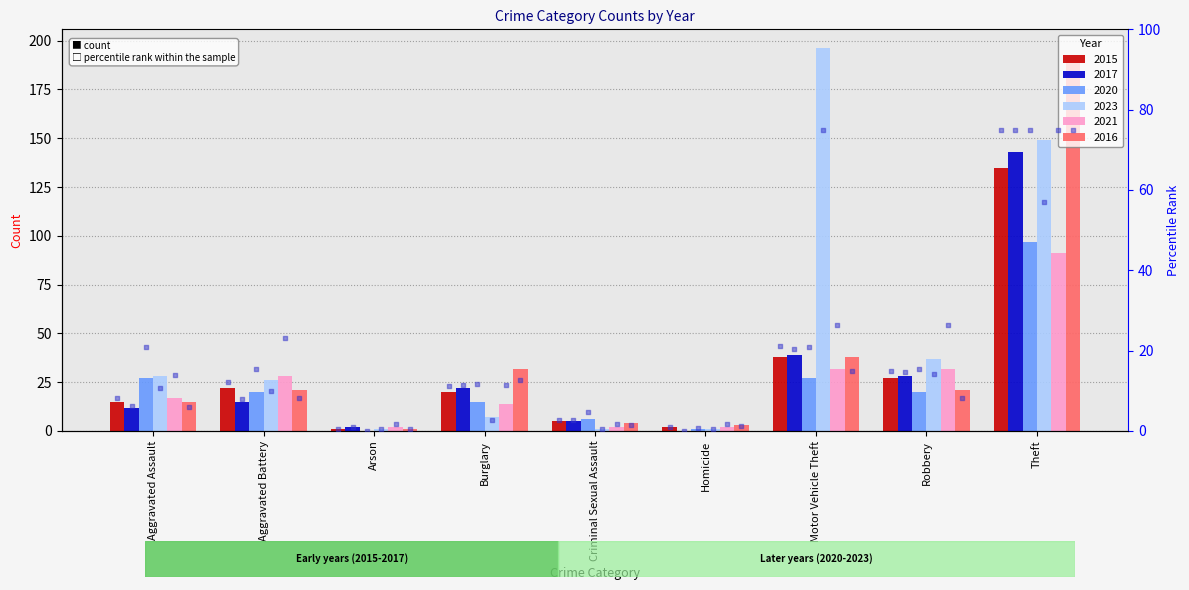

What is the total value across all series at Criminal Sexual Assault?

23